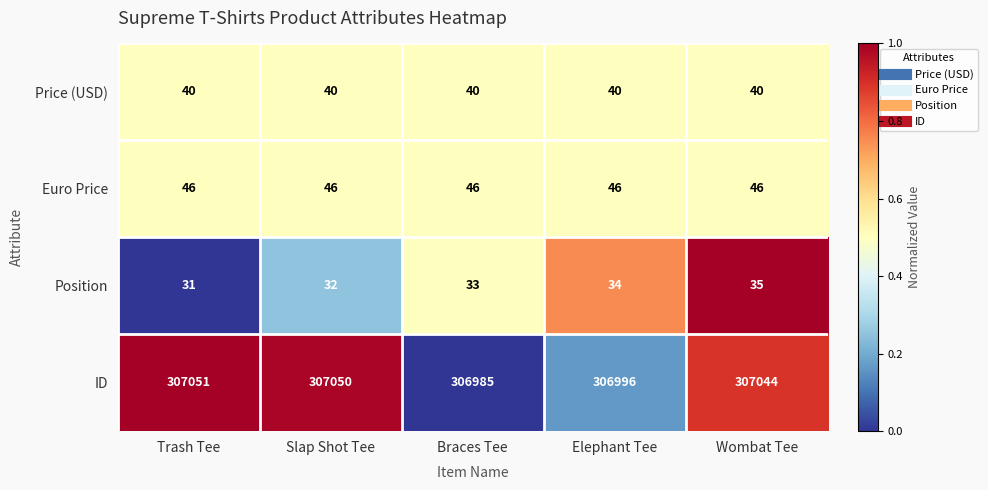

The value of ID at Braces Tee is 511067. True or false?

False